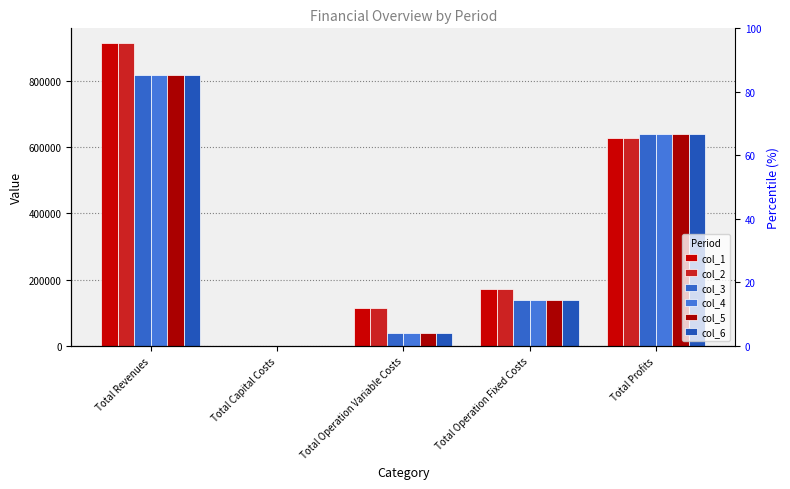

The col_4 series shows 67401.6 at Total Operation Variable Costs. True or false?

False